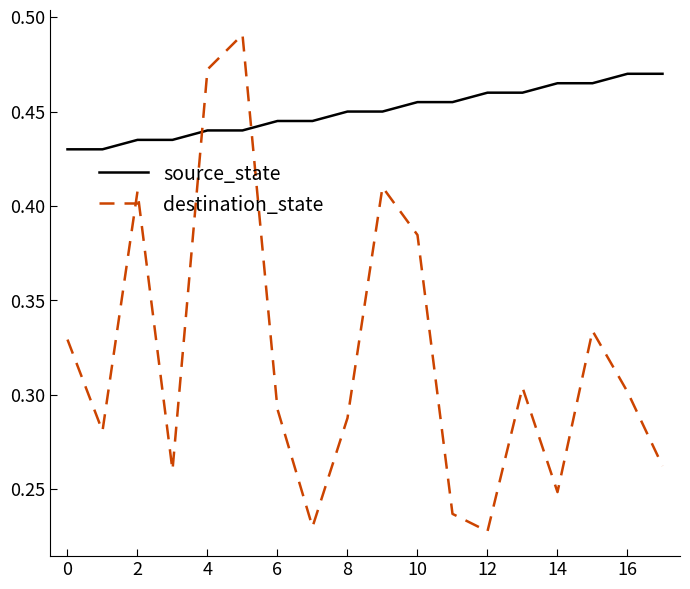

After their last crossing, which series has the higher values: source_state or destination_state?

source_state